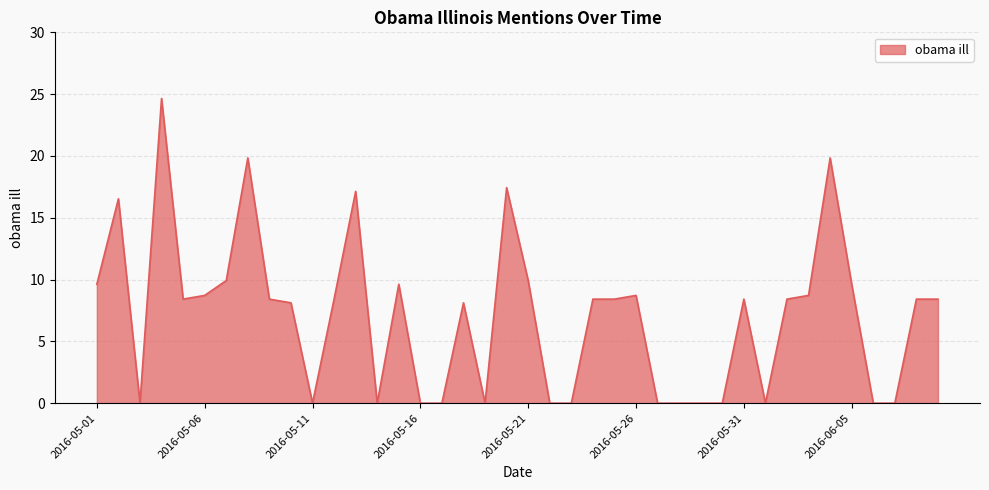

What is the difference between the maximum and minimum values?

24.7